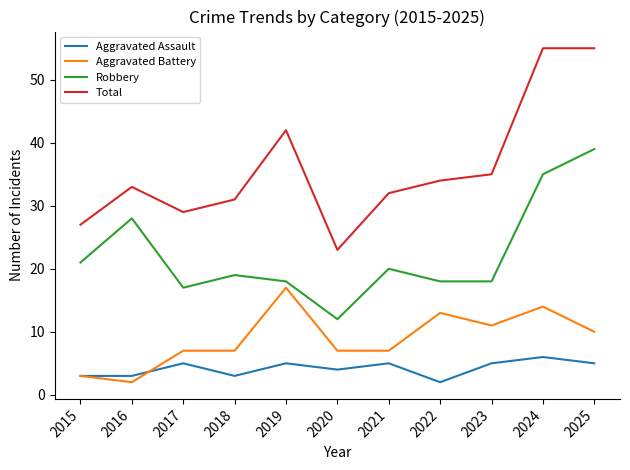

True or false: Aggravated Battery has a value of 2 at 2018.

False